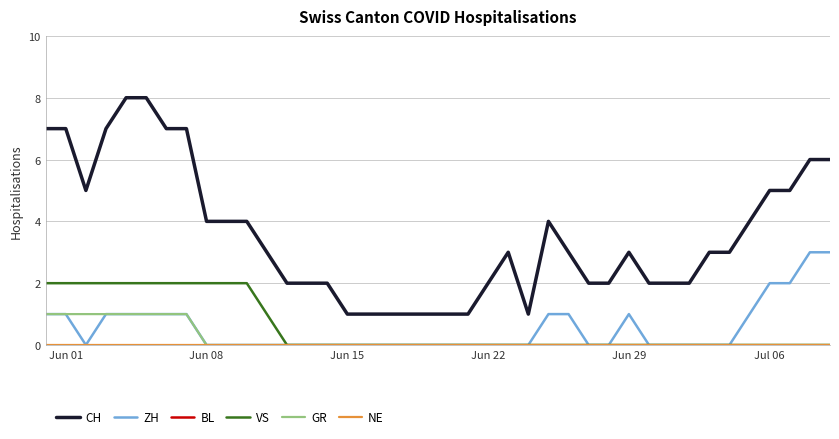

Is this an area chart (filled region under the line)?

No